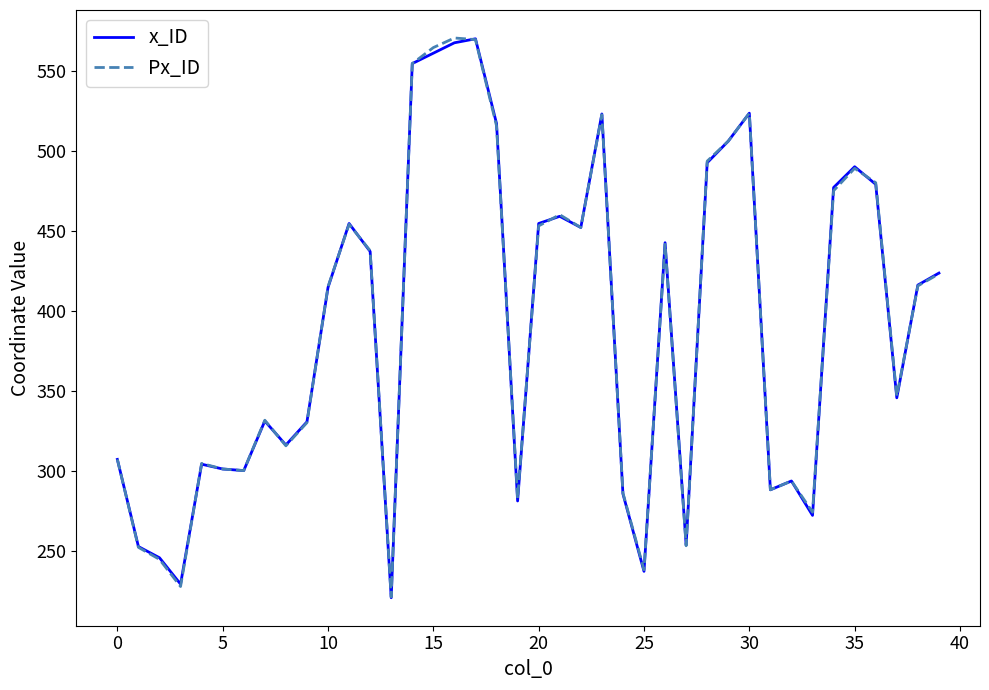

What are all the series names shown in the legend?

x_ID, Px_ID